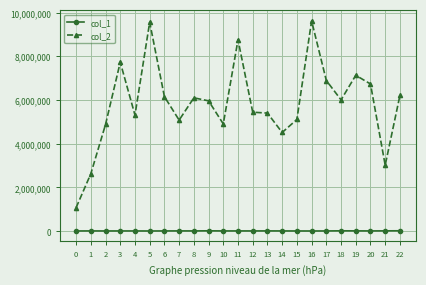

Which series has the largest total across all categories?

col_2